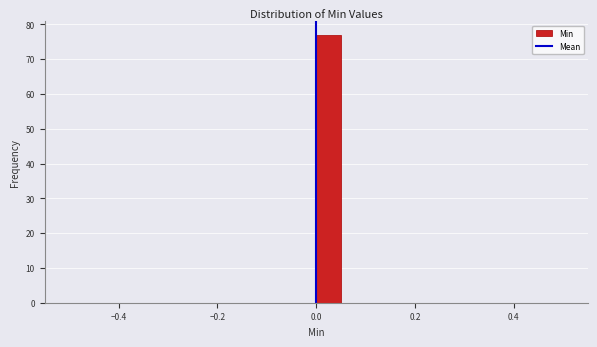

Read against the x-axis, roughly where is the centre of the tallest bar?

0.02